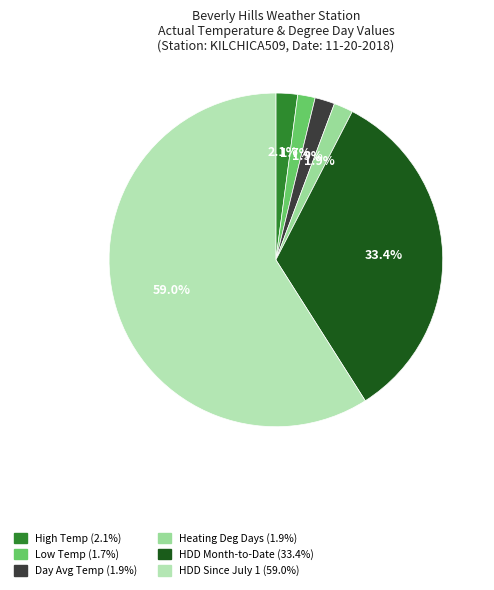

Count the number of slices in the pie.

6